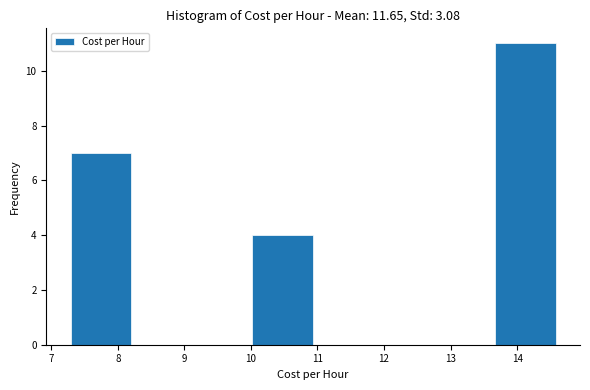

Which range on the x-axis has the tallest bar?

13.7 to 14.6